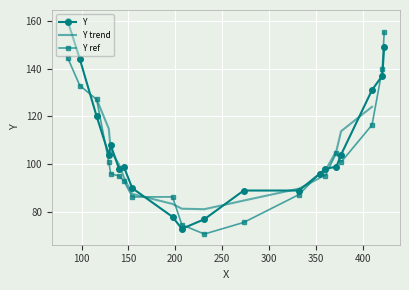

What is the highest value of the Y series?

160